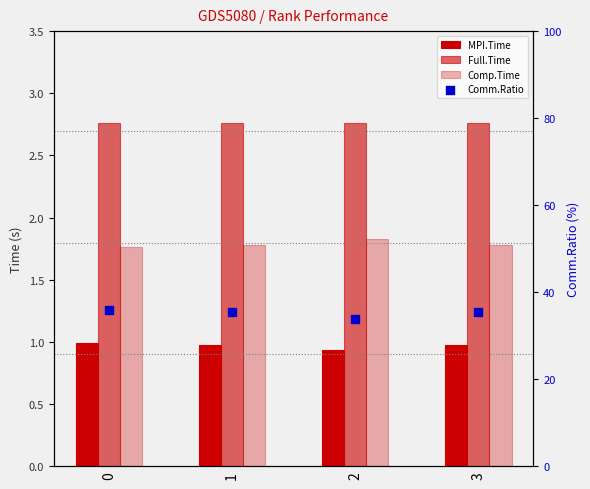

At how many categories does at least one series exceed 34?

3